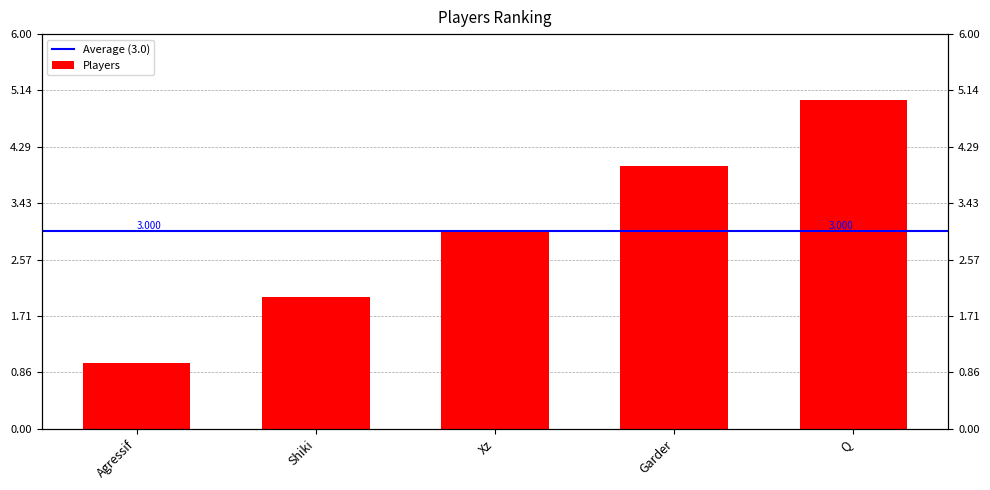

The chart shows a value of 5 at Q. True or false?

True